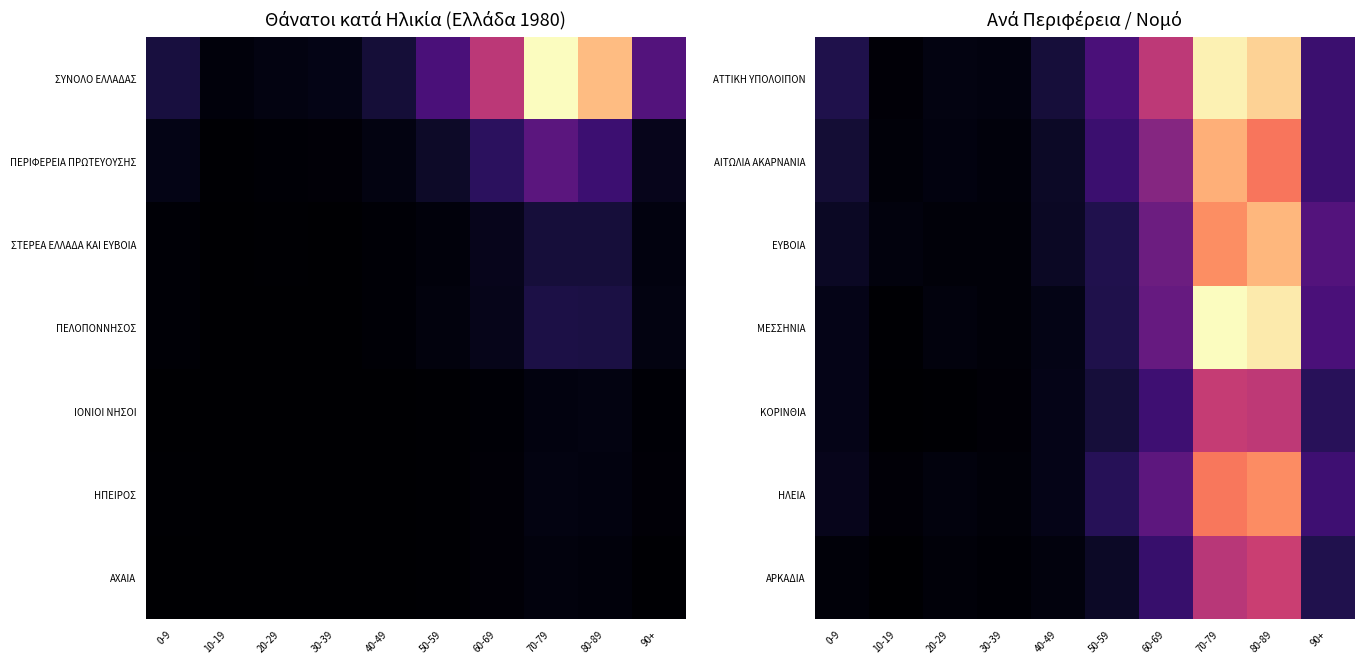

At which category is the sum across all series the highest?

70-79